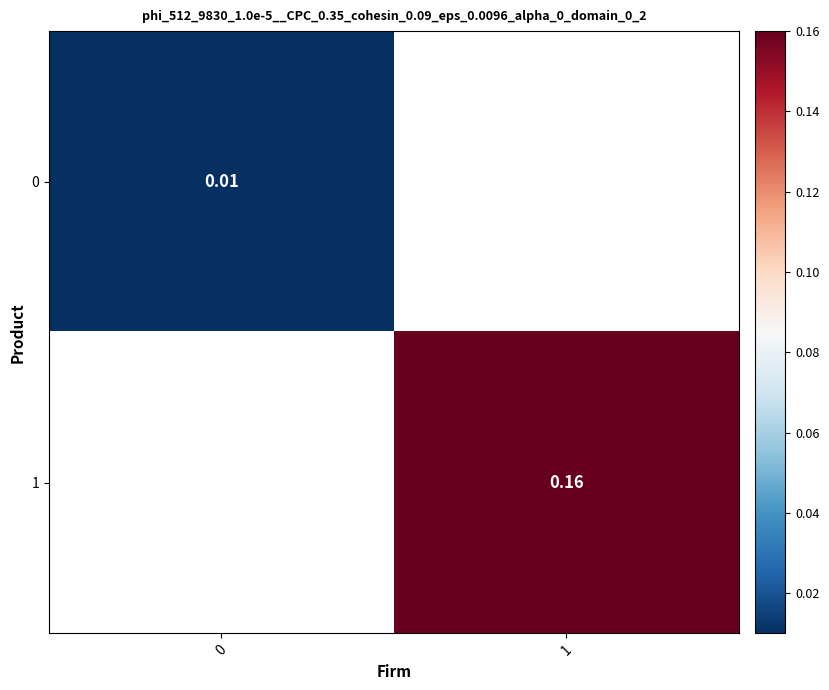

The 1 series shows 0.2 at 1. True or false?

True